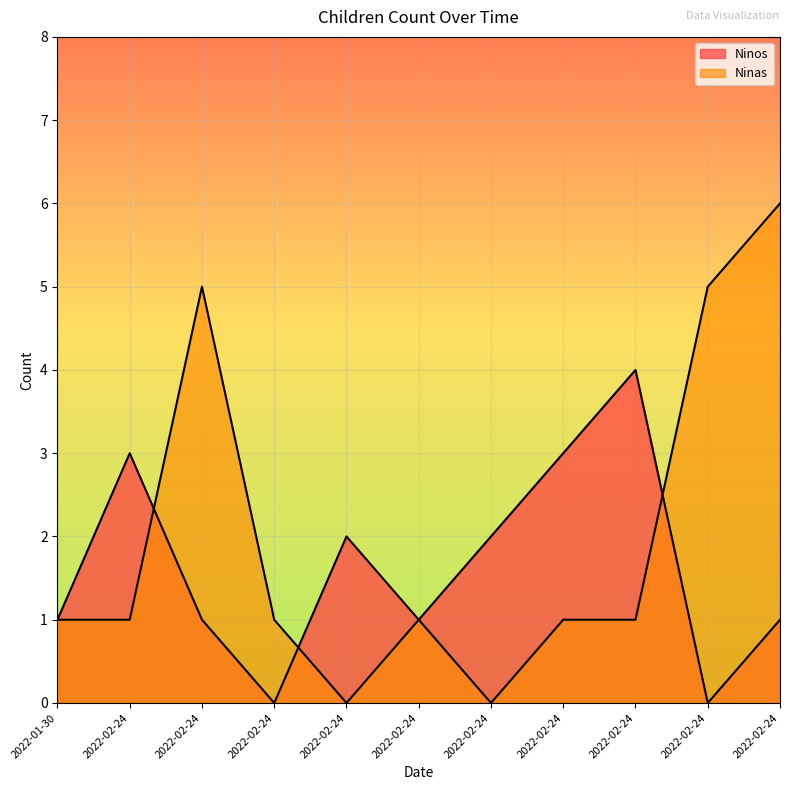

Does the chart display data point markers on the line(s)?

No